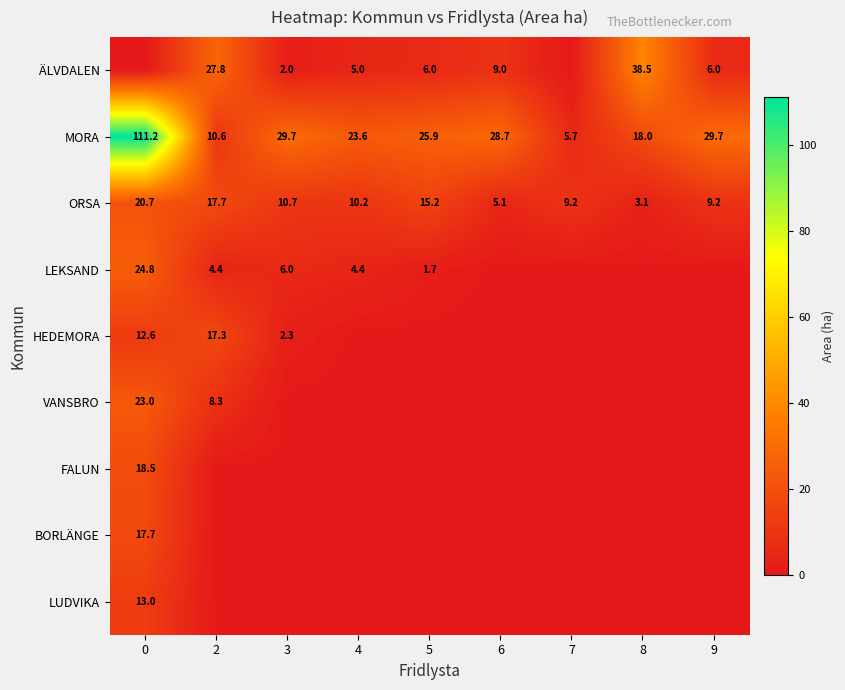

At which label is ORSA closest to 11?

3